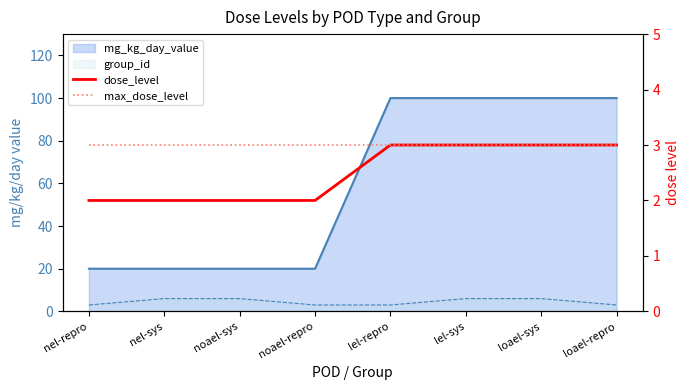

At how many categories does at least one series exceed 2?

8